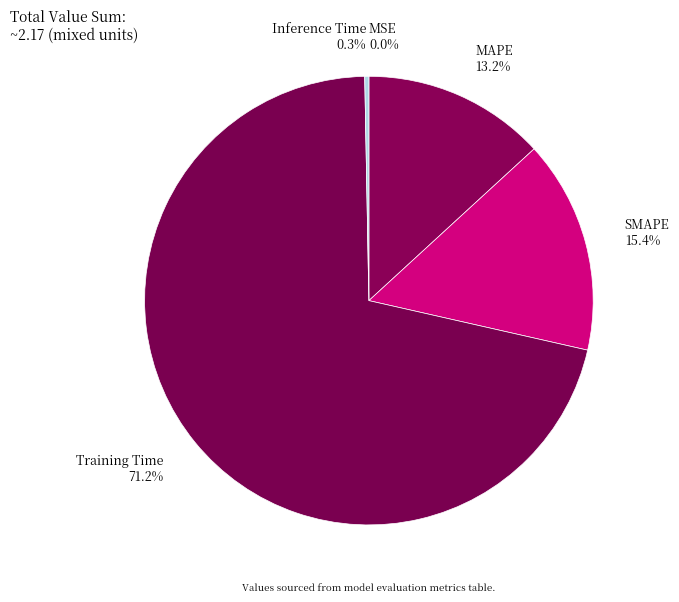

How much of the chart is everything except SMAPE 15.4%?

84.6%